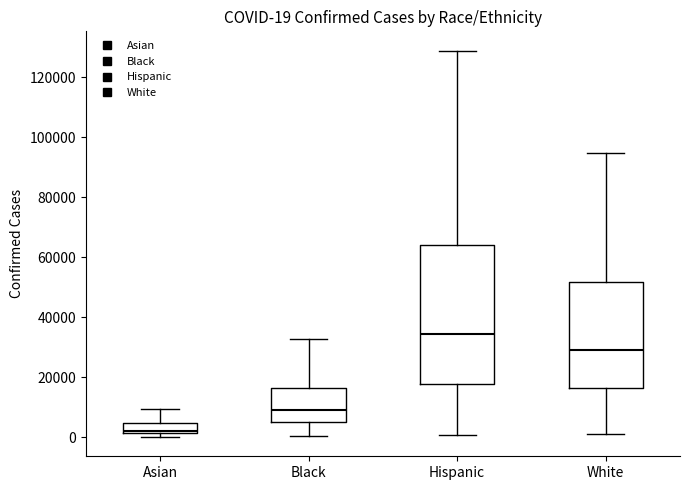

Which box has the highest median line?

Hispanic